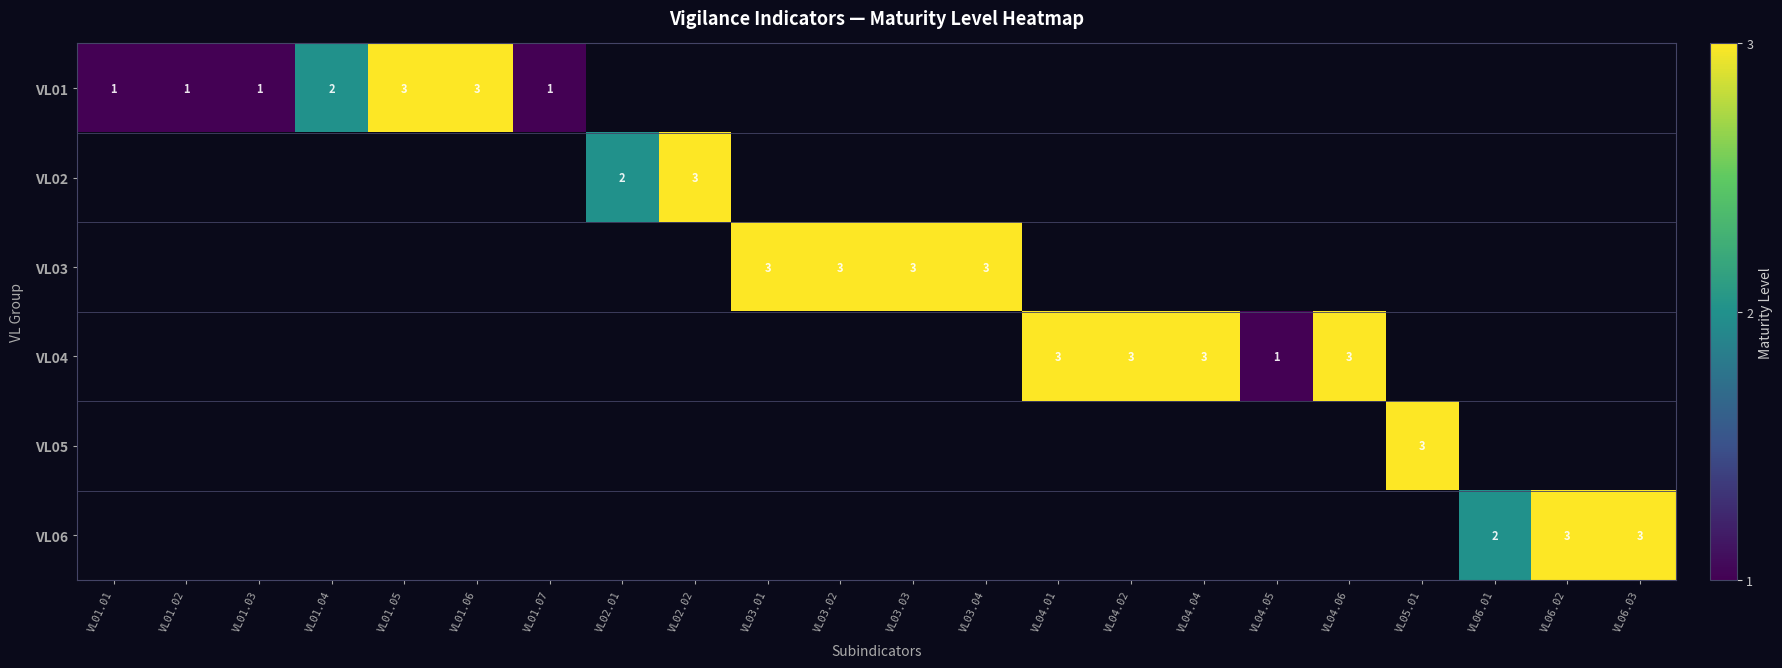

At which category does the chart reach its minimum across all series?

VL01.01